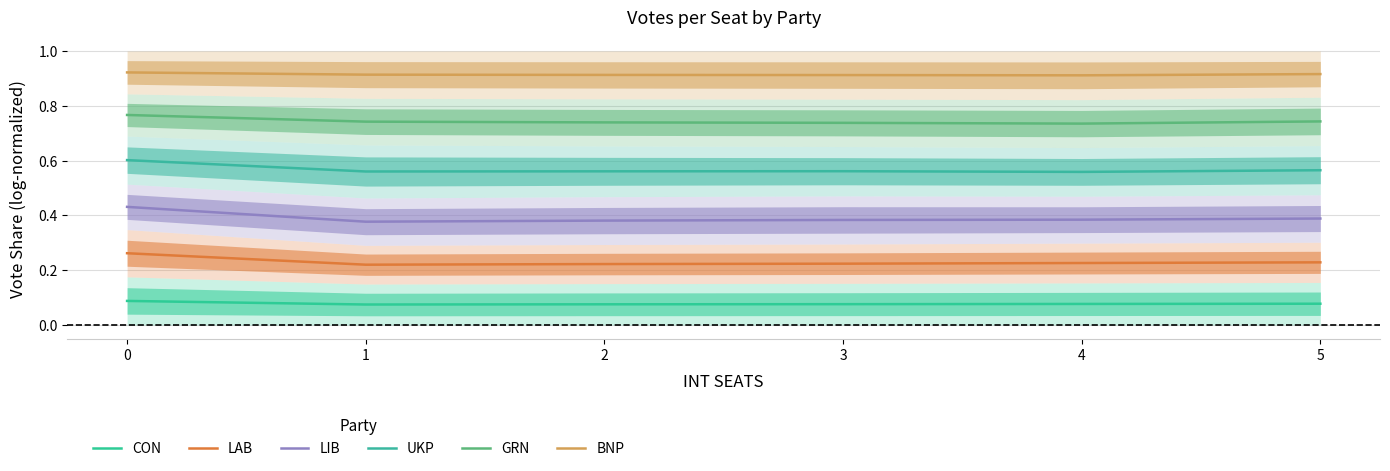

Which series has the largest total across all categories?

BNP